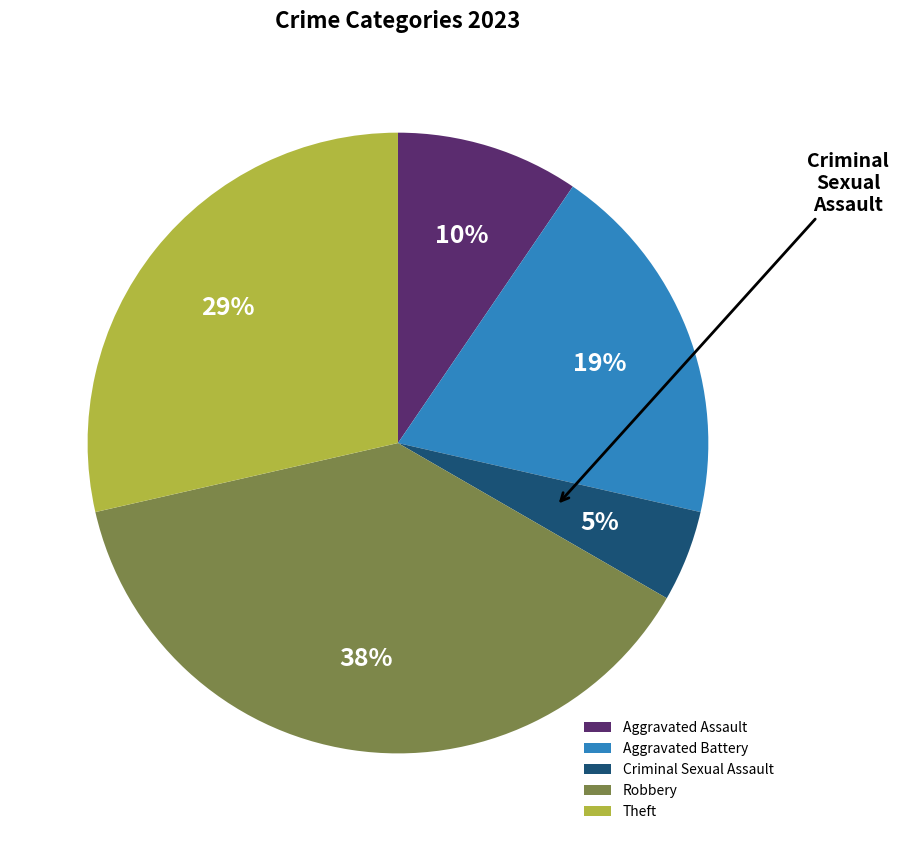

The Robbery slice represents 49% of the pie. True or false?

False